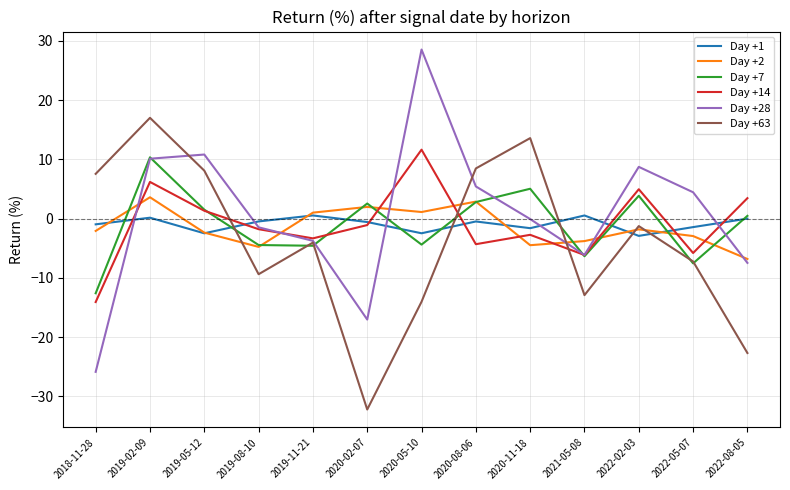

Rank the series by their maximum value, from highest to lowest.

Day +28, Day +63, Day +14, Day +7, Day +2, Day +1